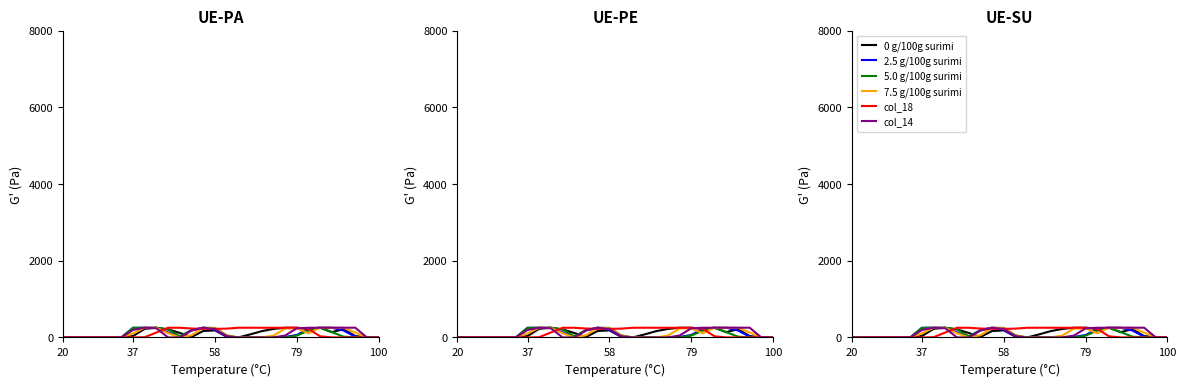

Is it true that col_18 equals 0 at 37?

True